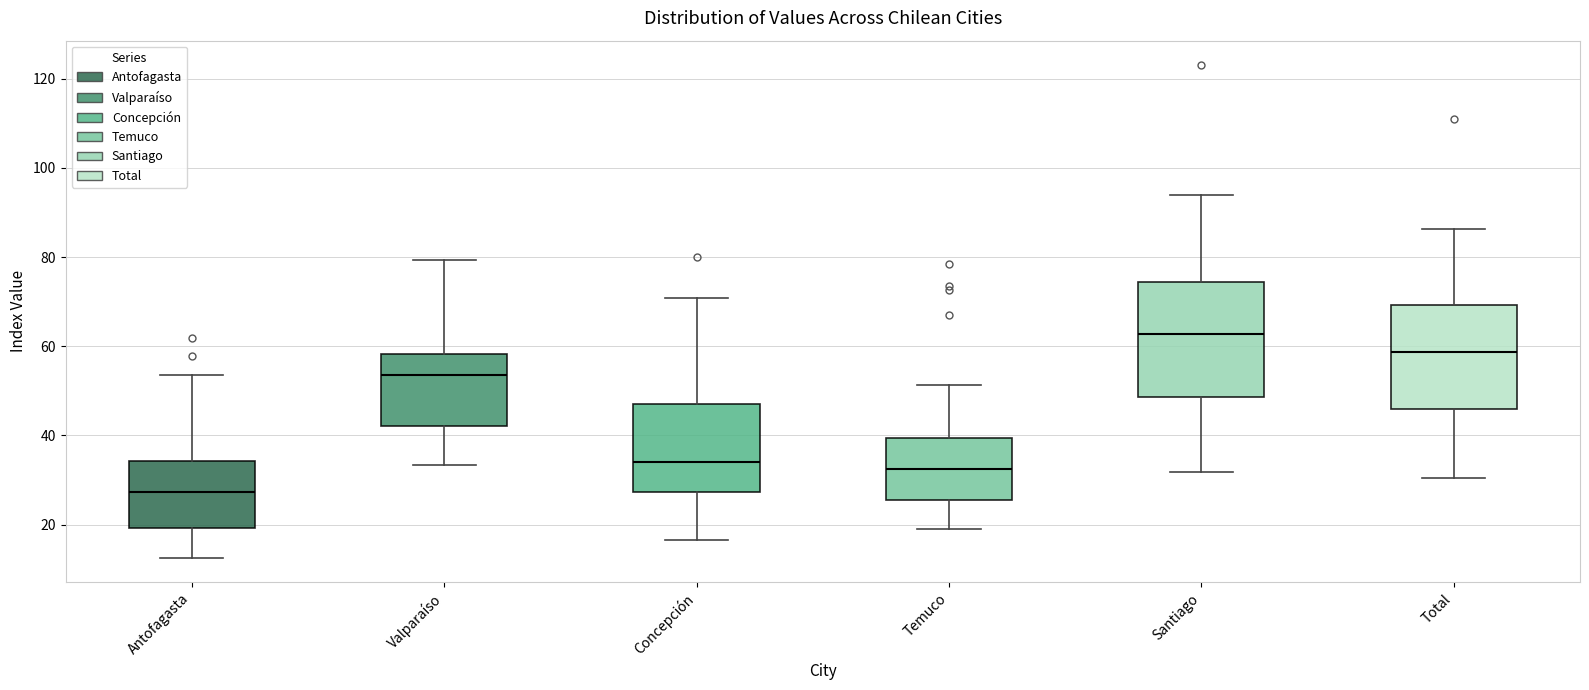

Reading left to right, read every box against the y-axis: the position of its median line, the range the box covers, and the ends of its whiskers. The values are not printed on the chart, so give them approximately, as read against the axis.

Antofagasta: median 28, box 20 to 34, whiskers 12 to 54
Valparaíso: median 54, box 42 to 58, whiskers 34 to 80
Concepción: median 34, box 28 to 48, whiskers 16 to 70
Temuco: median 32, box 26 to 40, whiskers 20 to 52
Santiago: median 62, box 48 to 74, whiskers 32 to 94
Total: median 58, box 46 to 70, whiskers 30 to 86